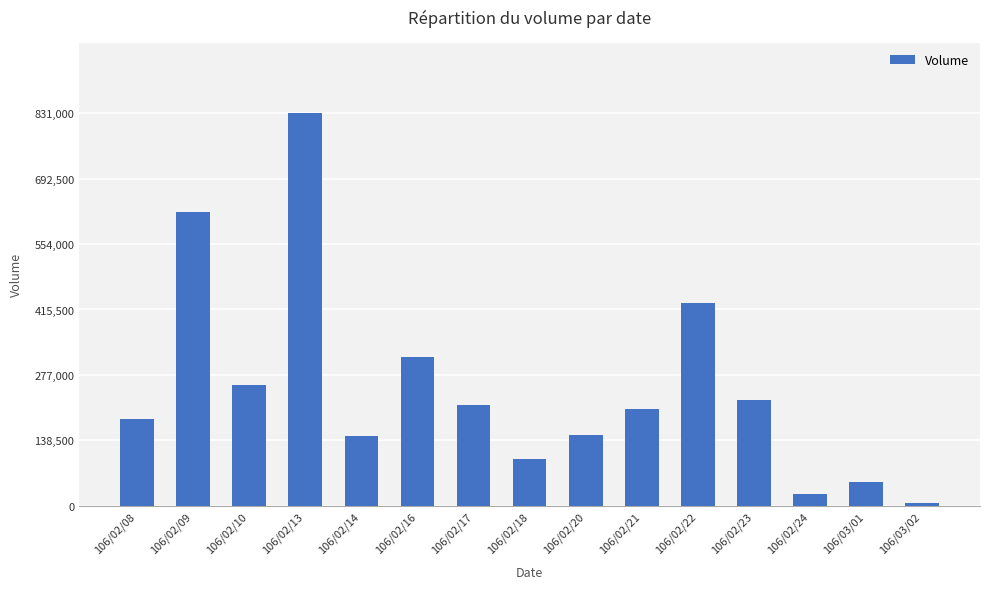

What is the label of the 13th bar from the left?

106/02/24